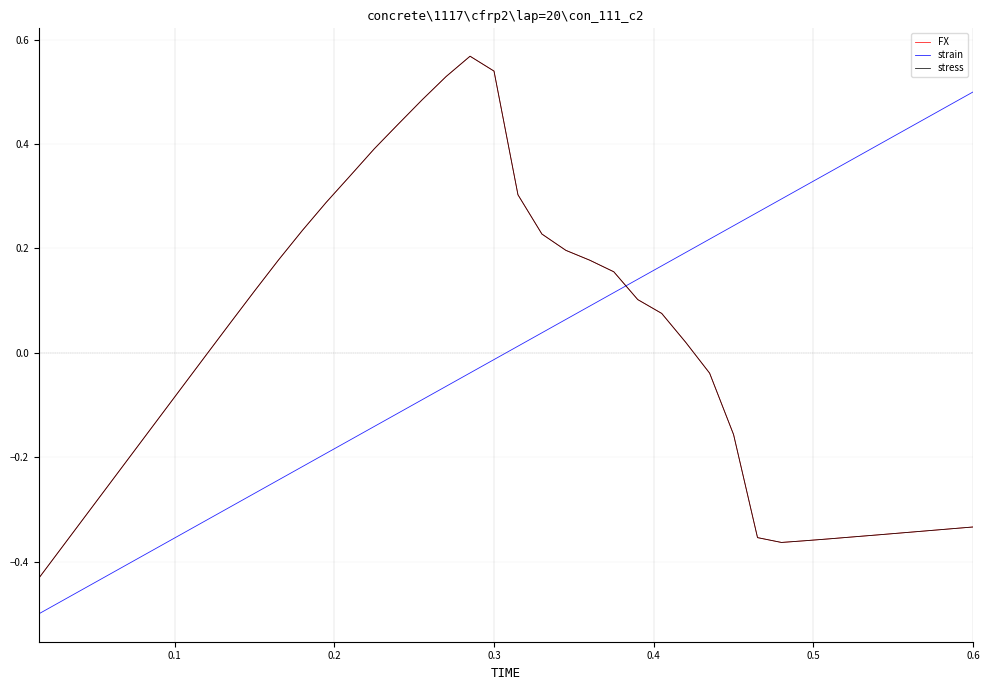

Does the chart have visible grid lines?

Yes